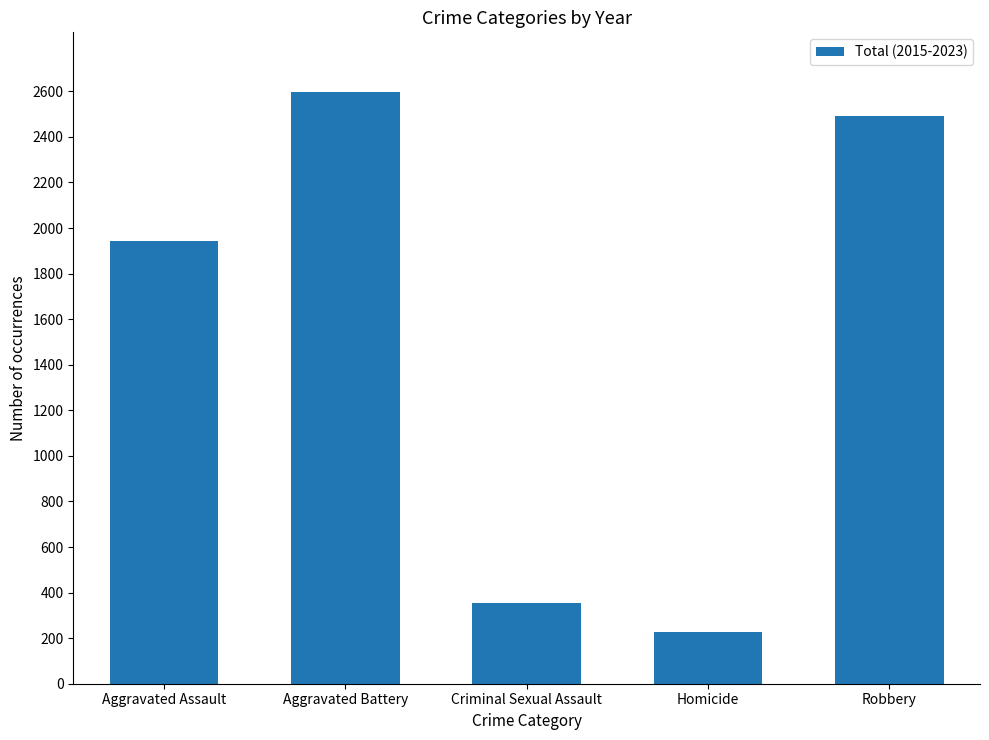

Which category has the lowest value across all series?

Homicide